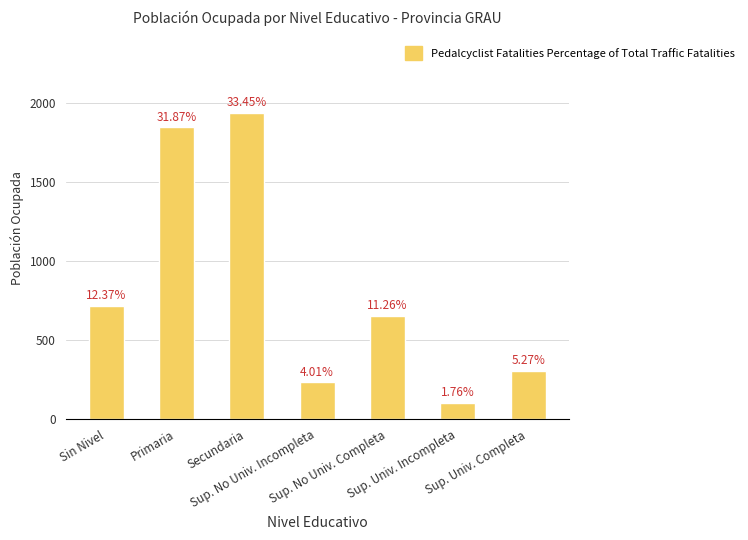

Is it true that the value at Sup. Univ. Incompleta is 69?

False